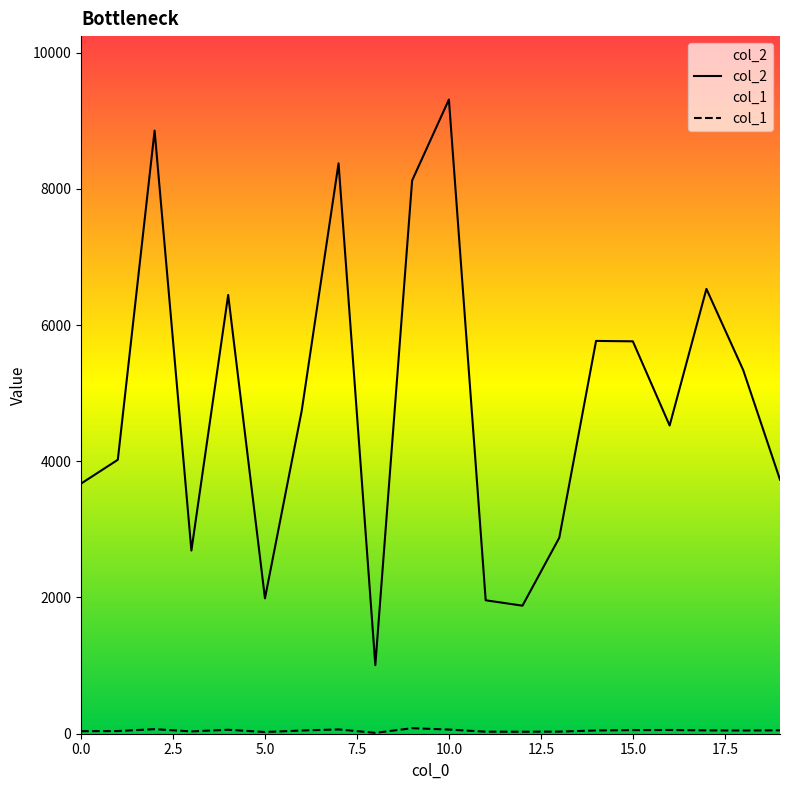

True or false: col_2 has more than 2 points higher than both neighbors.

True